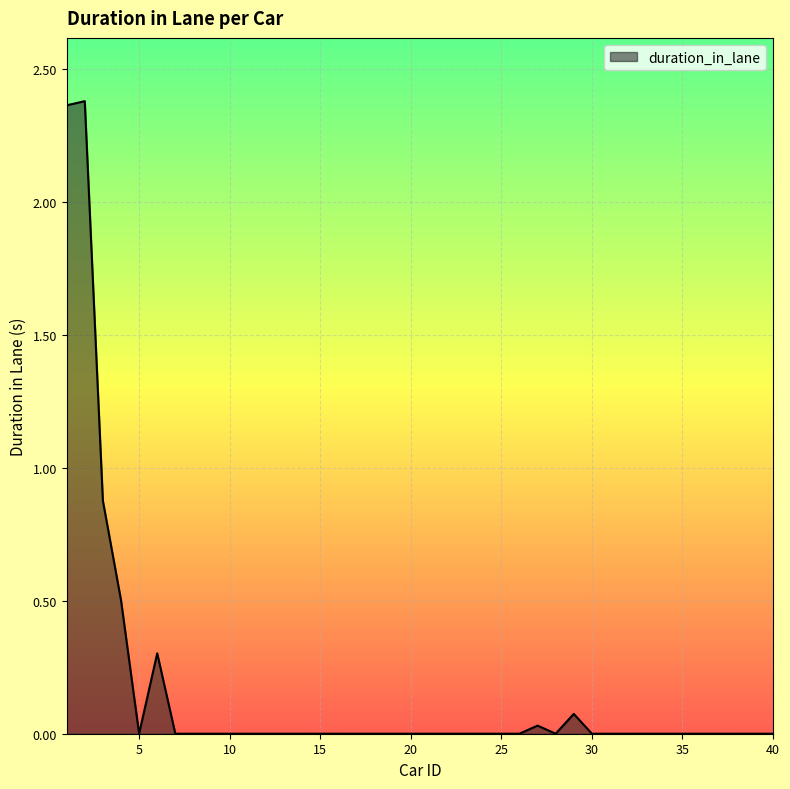

List the labels in order of value, largest first.

2, 1, 3, 4, 6, 29, 27, 24, 5, 23, 21, 33, 18, 26, 10, 8, 36, 35, 19, 30, 25, 16, 20, 39, 32, 9, 28, 40, 31, 15, 37, 11, 12, 14, 34, 22, 38, 7, 13, 17